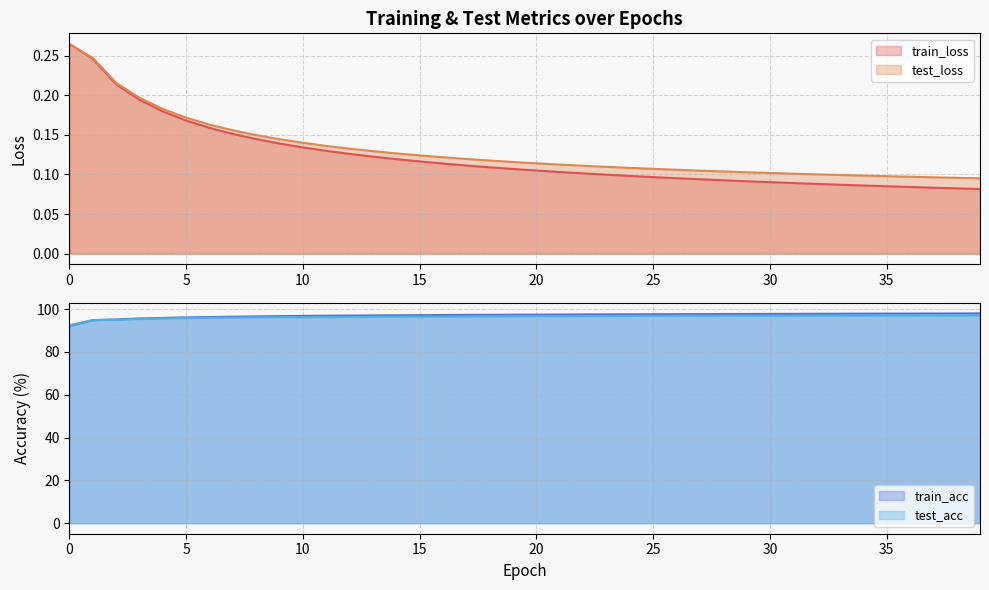

Rank the series at 21 from highest to lowest value.

train_acc, test_acc, test_loss, train_loss